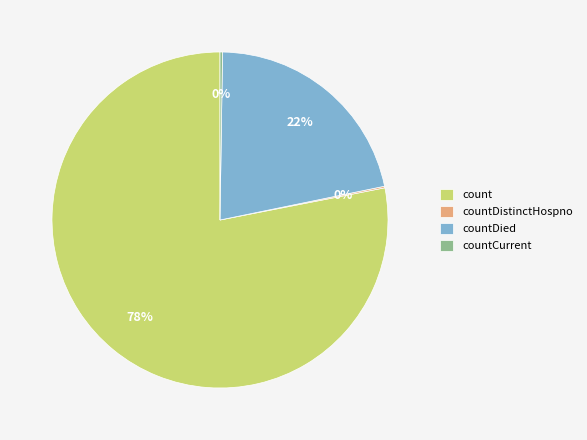

Which slice is the largest?

count